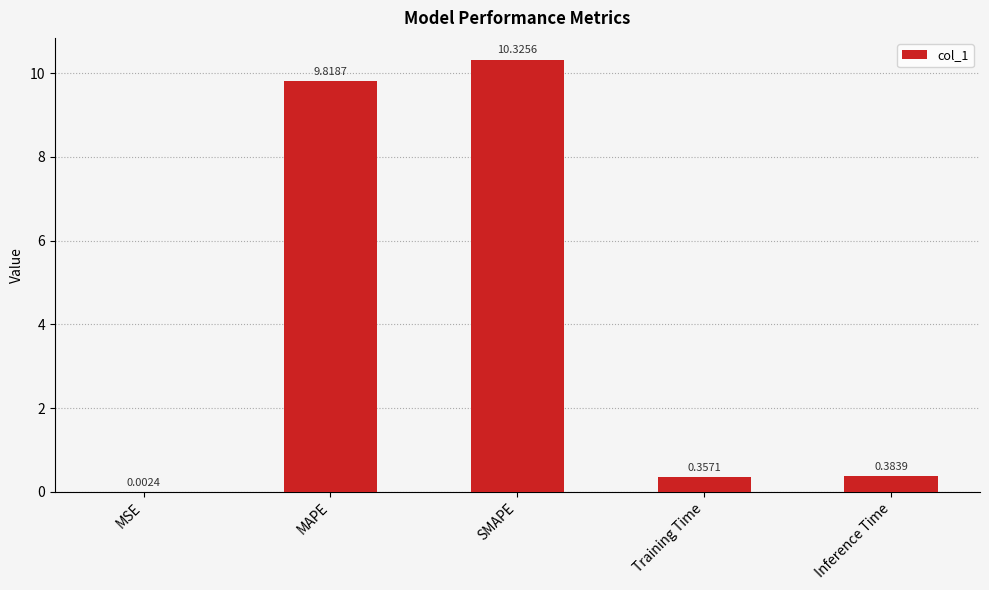

Where is the data nearest to the value 5?

Inference Time